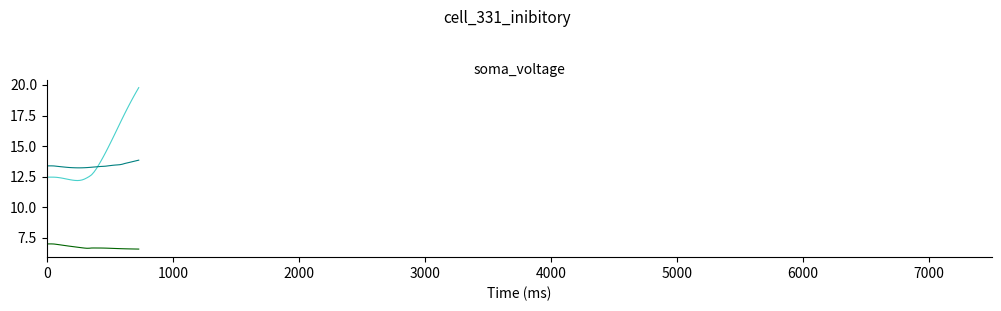

What is the greatest value displayed?

19.8